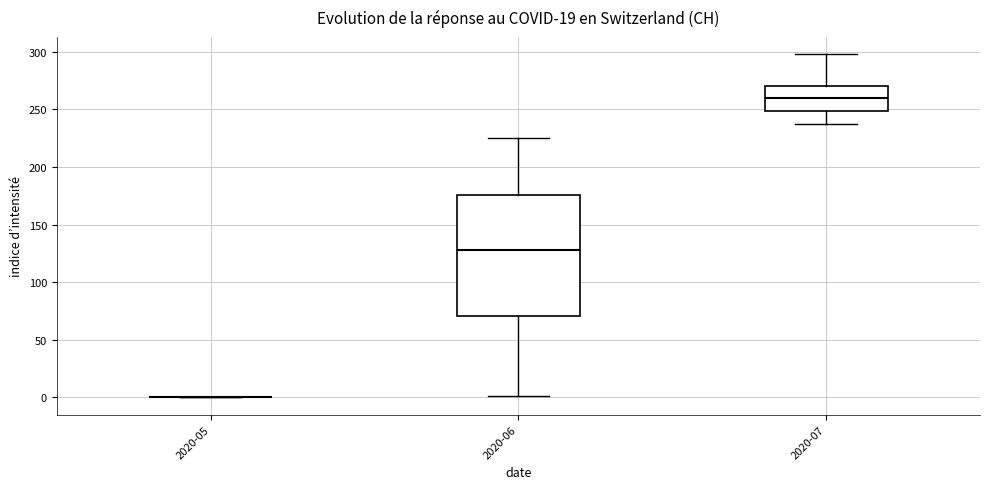

Reading left to right, transcribe this box plot: for each box, give where its median line is, the range the box spans, and where its two whiskers end, as read against the y-axis. The values are not printed on the chart, so give them approximately, as read against the axis.

2020-05: box collapsed to a line at 0, whiskers 0 to 0
2020-06: median 130, box 70 to 175, whiskers 0 to 225
2020-07: median 260, box 250 to 270, whiskers 235 to 300